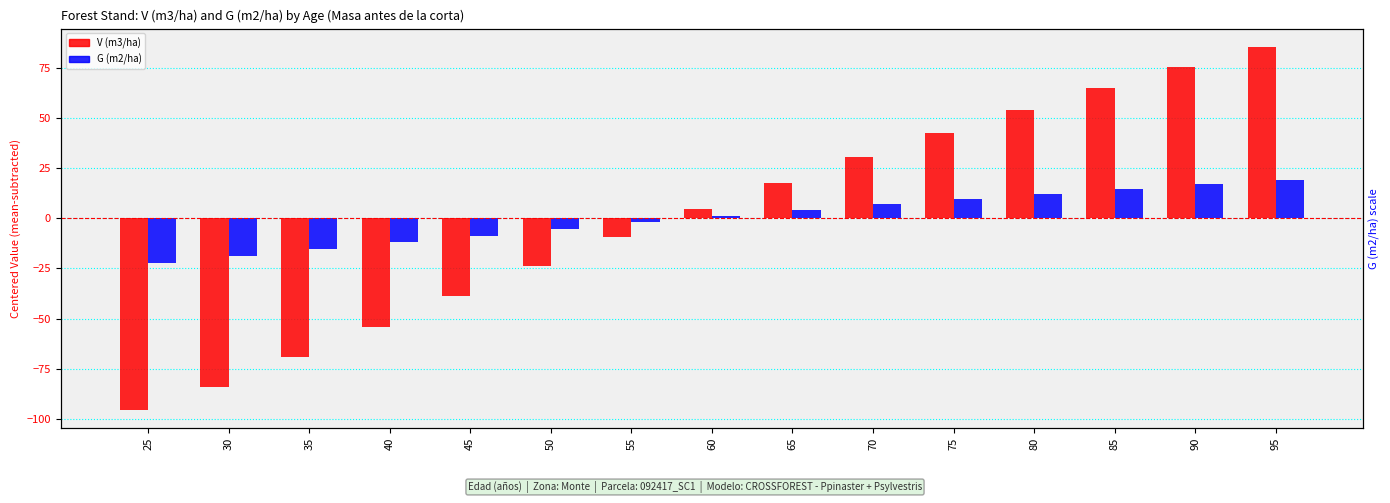

At which label does G (m2/ha) - Masa antes first exceed 1?

60